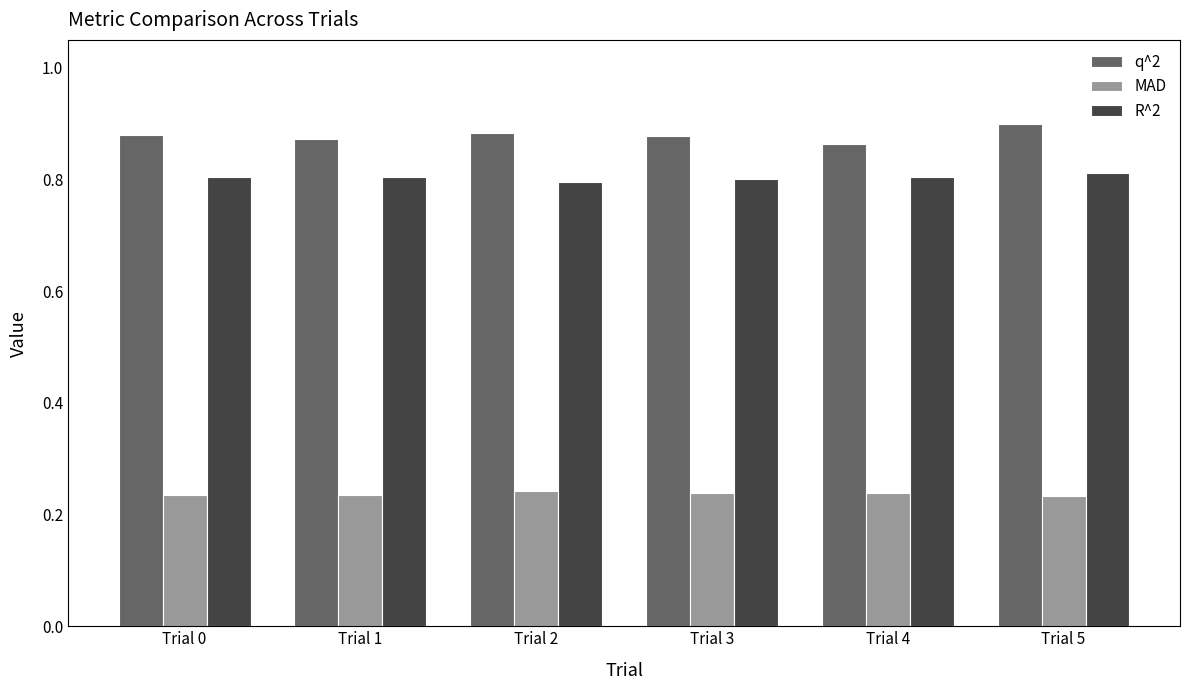

What is the sum of the q^2 values at Trial 3 and Trial 1?

1.8